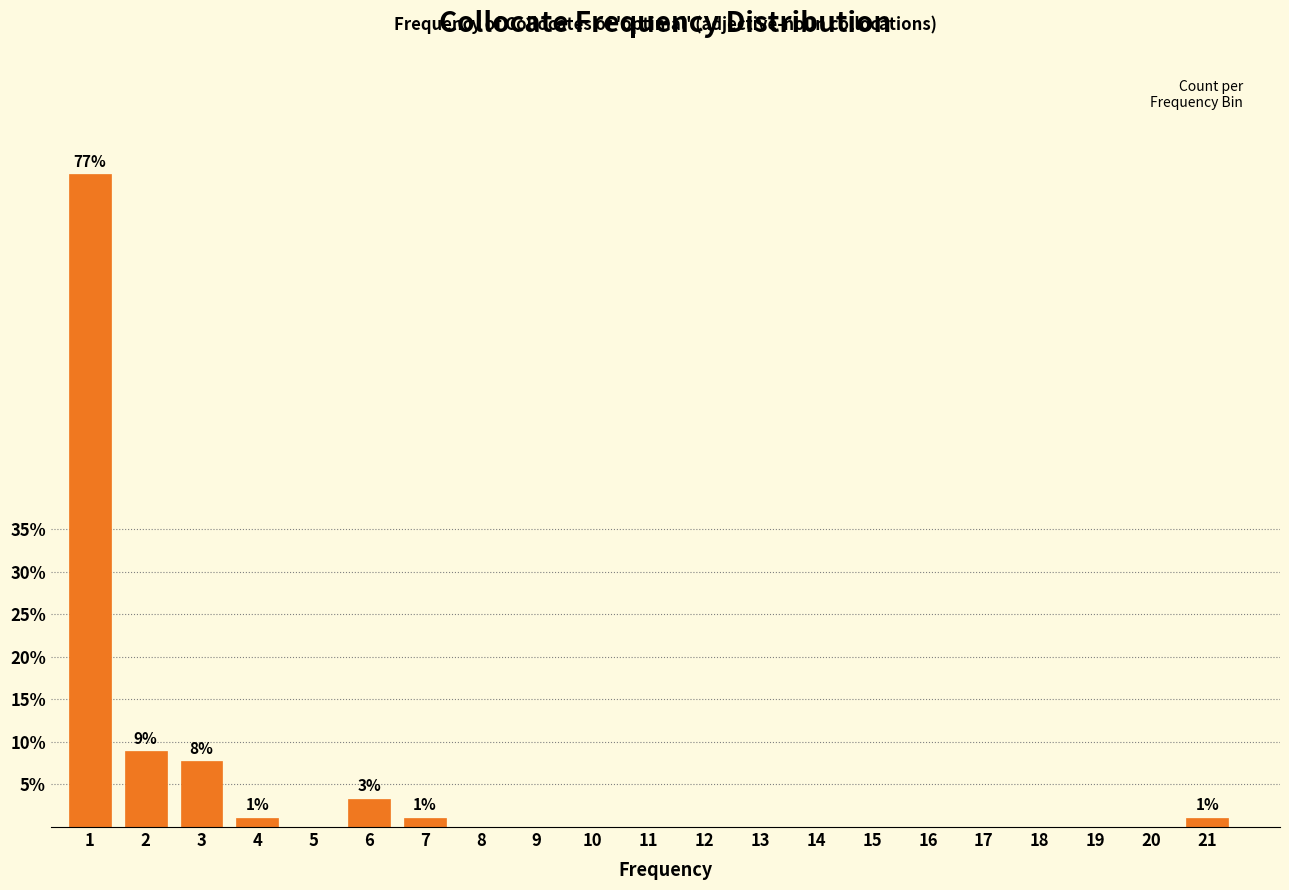

Reading left to right, transcribe all the data shown in this chart.

1=76.7	2=8.9	3=7.8	4=1.1	5=0.0	6=3.3	7=1.1	8=0.0	9=0.0	10=0.0	11=0.0	12=0.0	13=0.0	14=0.0	15=0.0	16=0.0	17=0.0	18=0.0	19=0.0	20=0.0	21=1.1